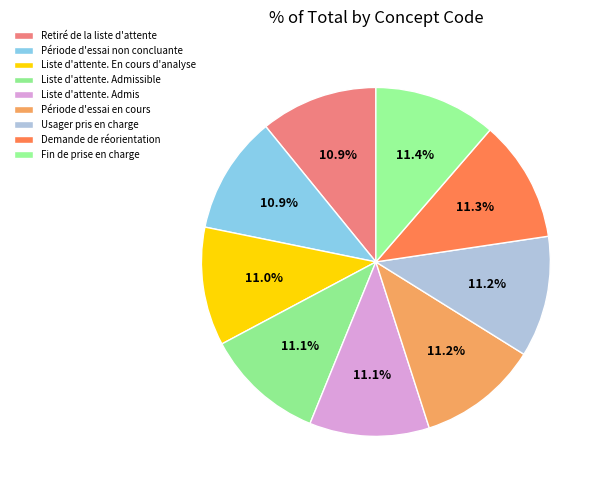

Which category has the smallest portion of the pie?

Retiré de la liste d'attente